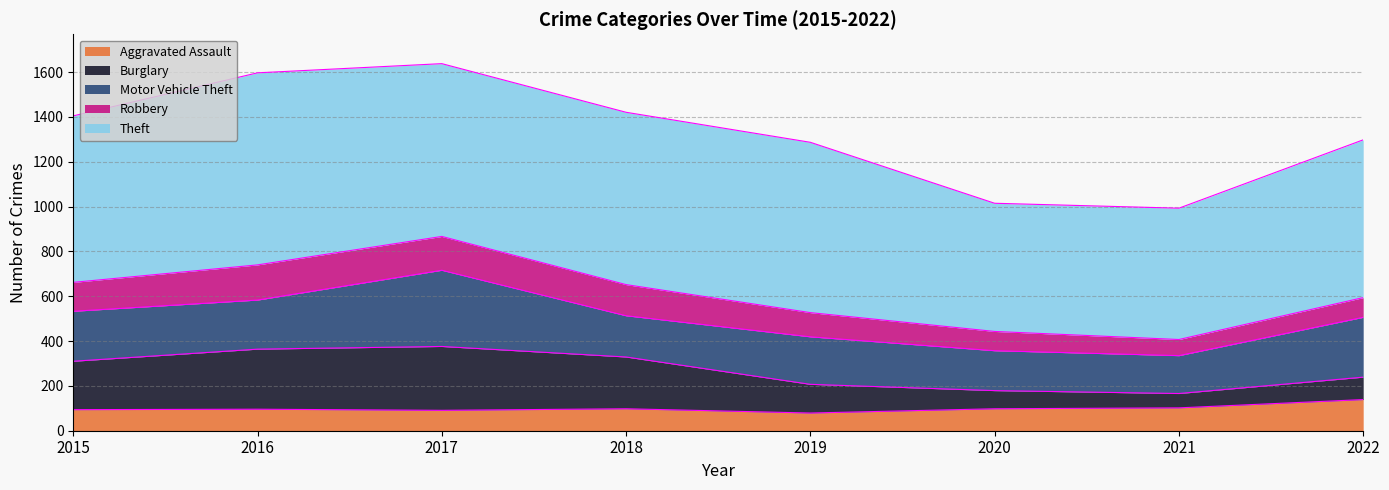

Reading left to right, what are all the values shown in this chart?

Aggravated Assault: 2015=94	2016=96	2017=91	2018=98	2019=79	2020=98	2021=102	2022=139
Burglary: 2015=216	2016=268	2017=285	2018=231	2019=128	2020=81	2021=64	2022=100
Motor Vehicle Theft: 2015=223	2016=219	2017=340	2018=184	2019=212	2020=178	2021=169	2022=267
Robbery: 2015=129	2016=157	2017=151	2018=139	2019=108	2020=86	2021=72	2022=88
Theft: 2015=743	2016=857	2017=771	2018=769	2019=760	2020=572	2021=586	2022=704